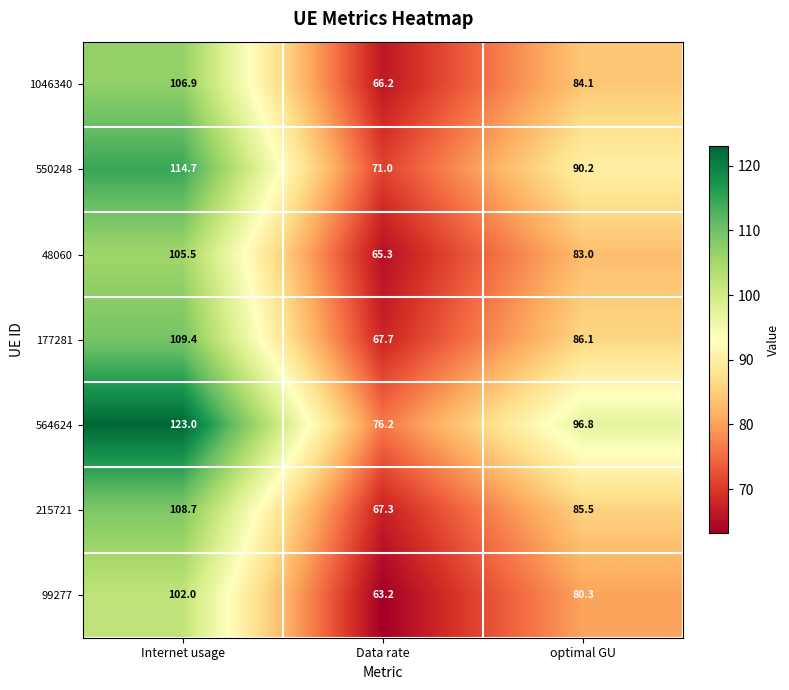

What is the total value across all series at Data rate?

476.9